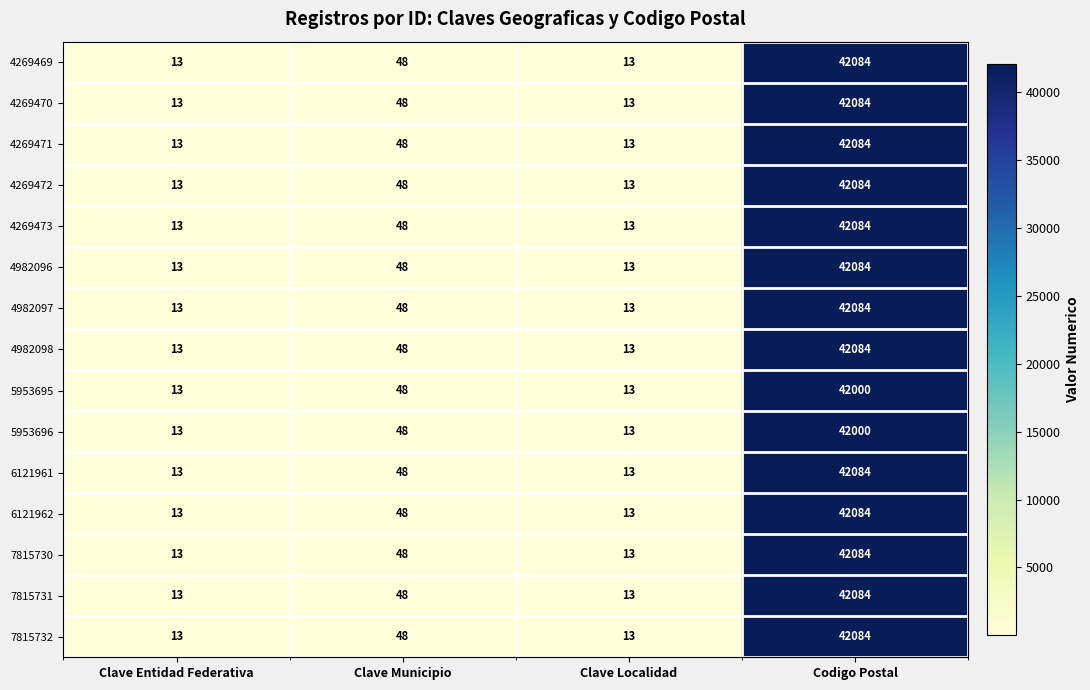

True or false: 6121962 has a value of 13 at Clave Entidad Federativa.

True